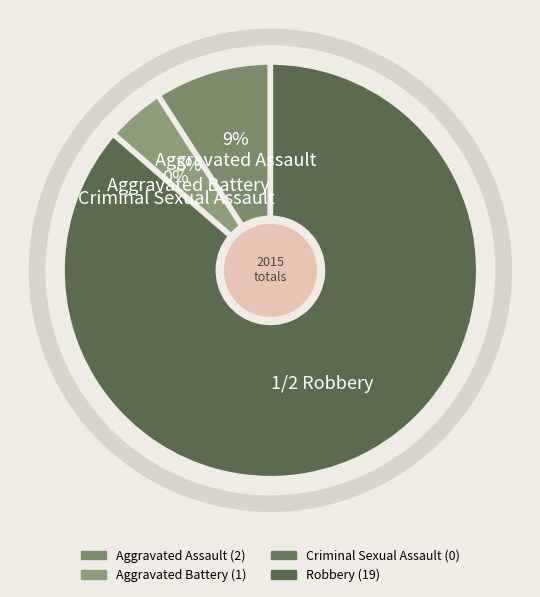

To the nearest percent, what is the difference between the Aggravated Assault and Aggravated Battery slice percentages?

5%